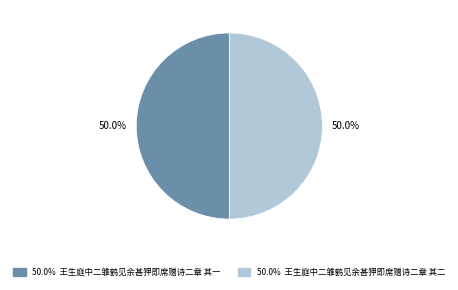

How many segments does this pie chart have?

2